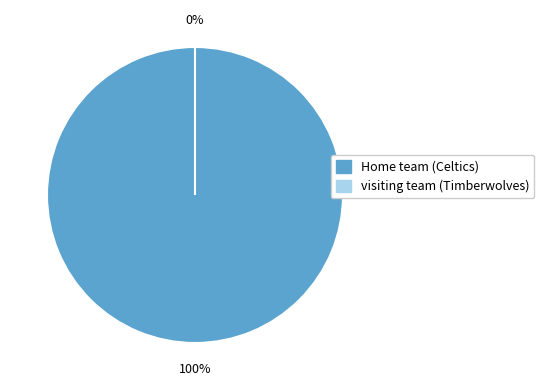

Rank the categories by value from lowest to highest.

visiting team (Timberwolves), Home team (Celtics)